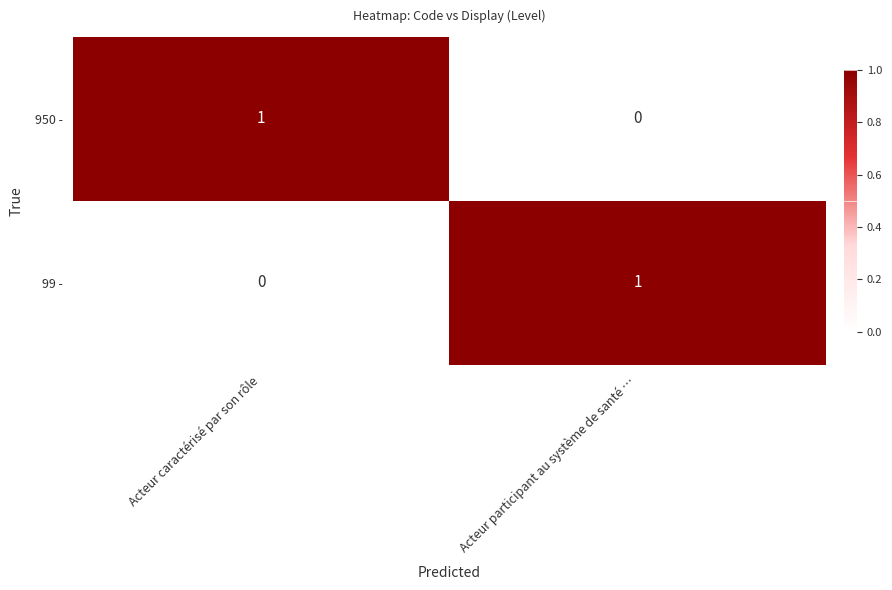

Is the value of 950 - at Acteur caractérisé par son rôle greater than the value of 99 - at Acteur caractérisé par son rôle?

Yes